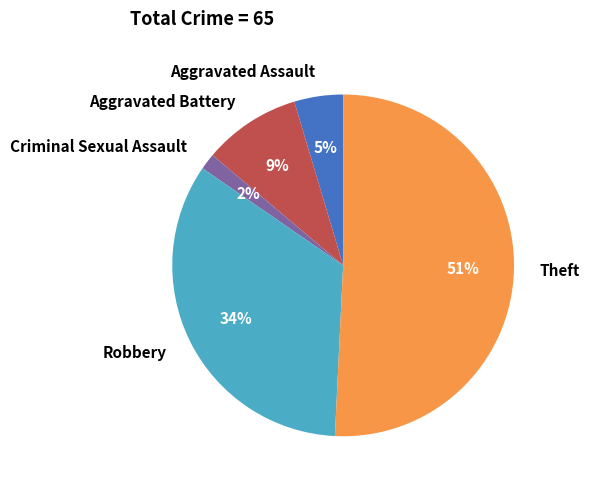

Combined, do Criminal Sexual Assault and Aggravated Battery account for over 50%?

No